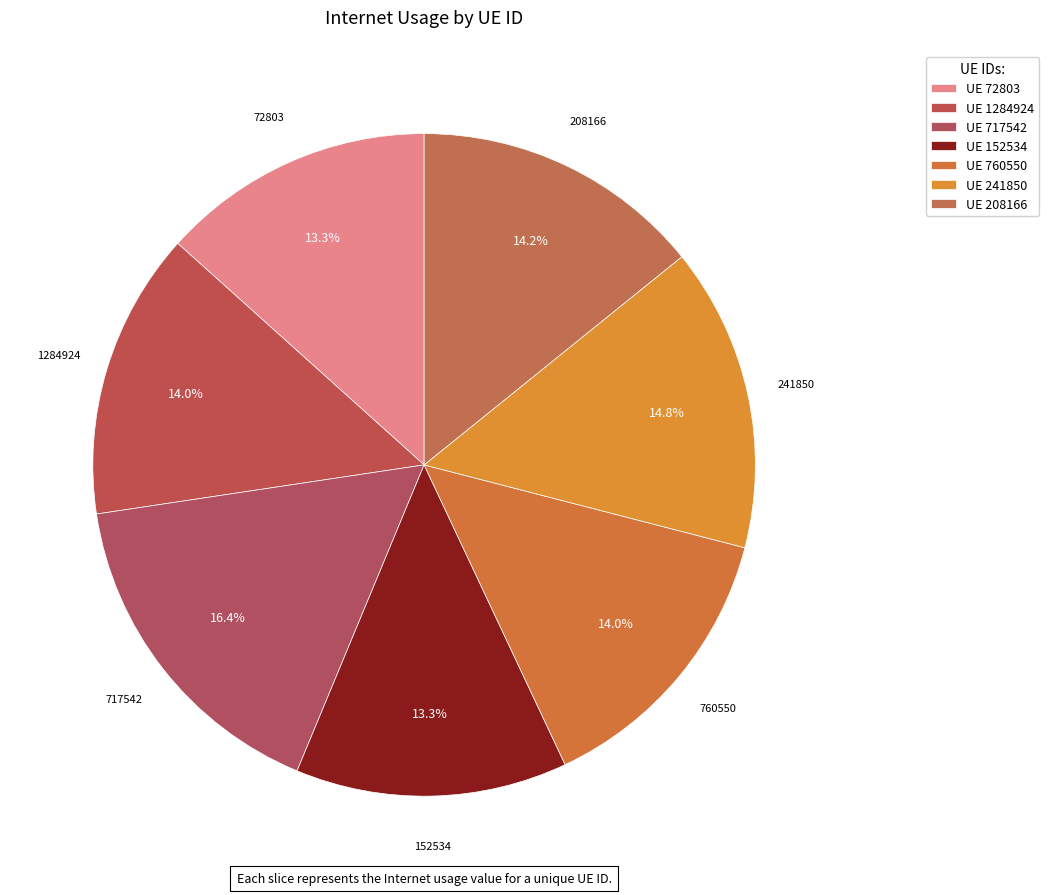

What is the smallest slice in the pie chart?

152534